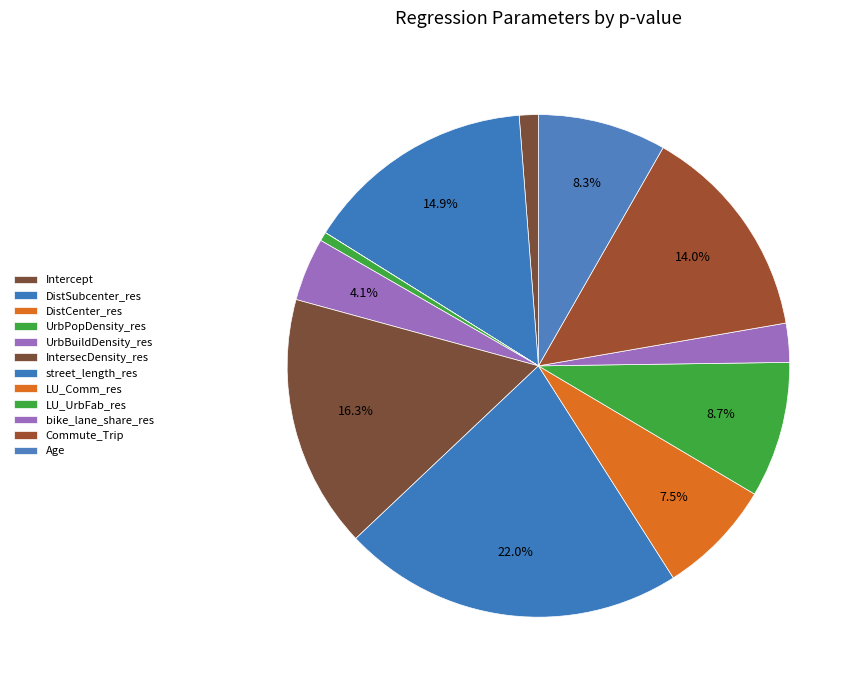

What is the total percentage of LU_UrbFab_res and Intercept?

10.0%